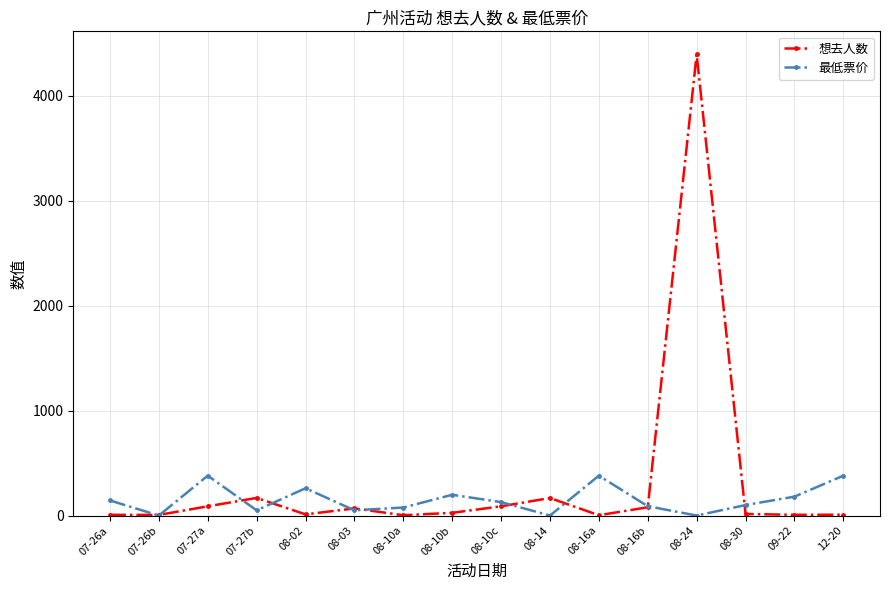

Which series has the largest range (max minus min)?

想去人数